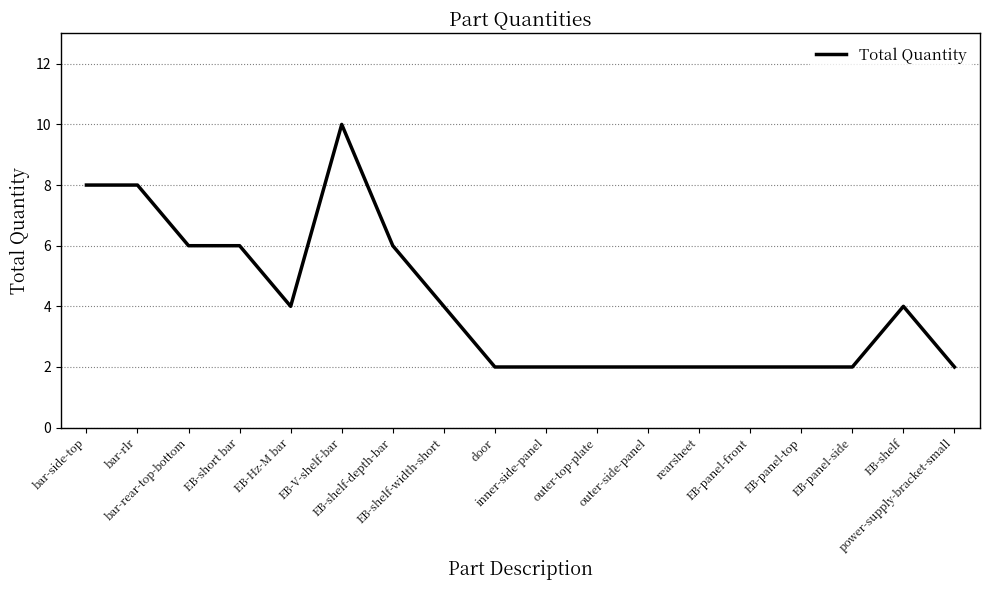

True or false: the data shows 8 at bar-rlr.

True